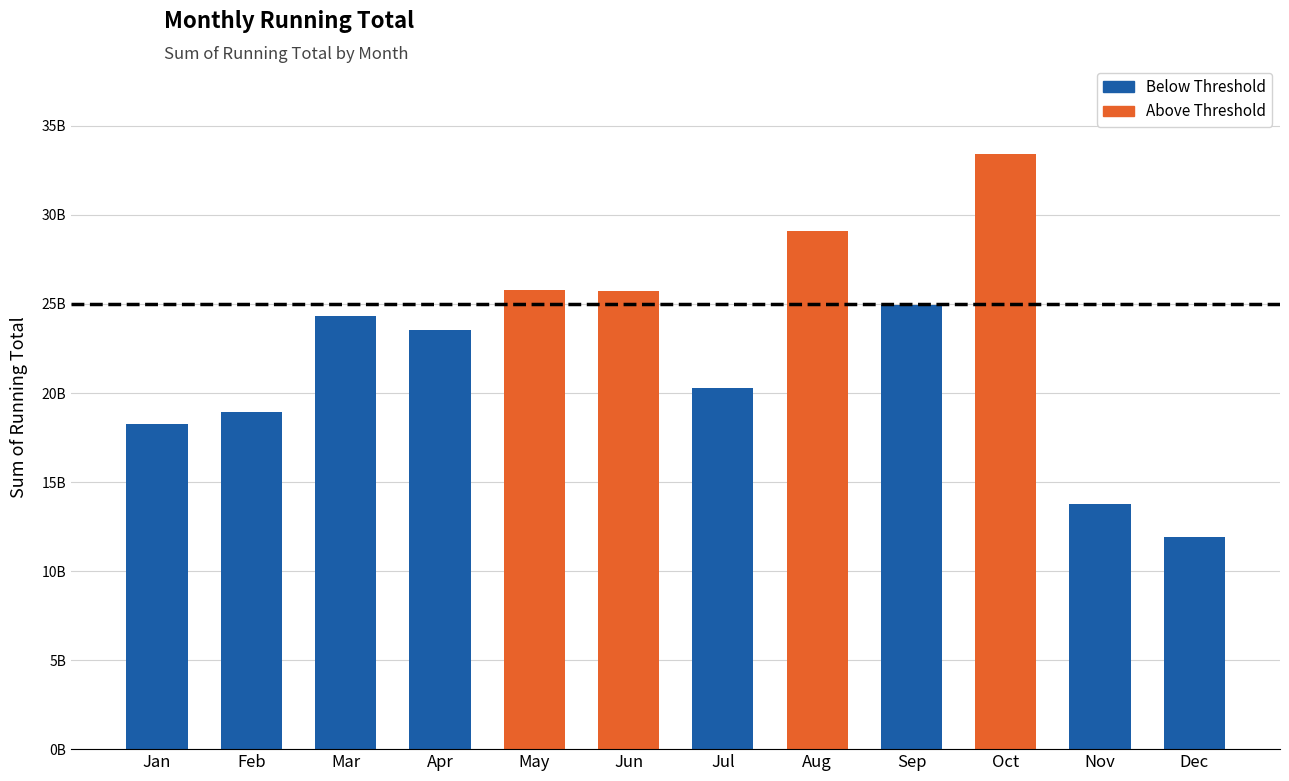

Reading right to left, what are all the values shown in this chart?

11896960751	13741690415	33409363566	24949340138	29089335117	20302605468	25750449166	25804038247	23562025637	24345665925	18939801309	18259358307